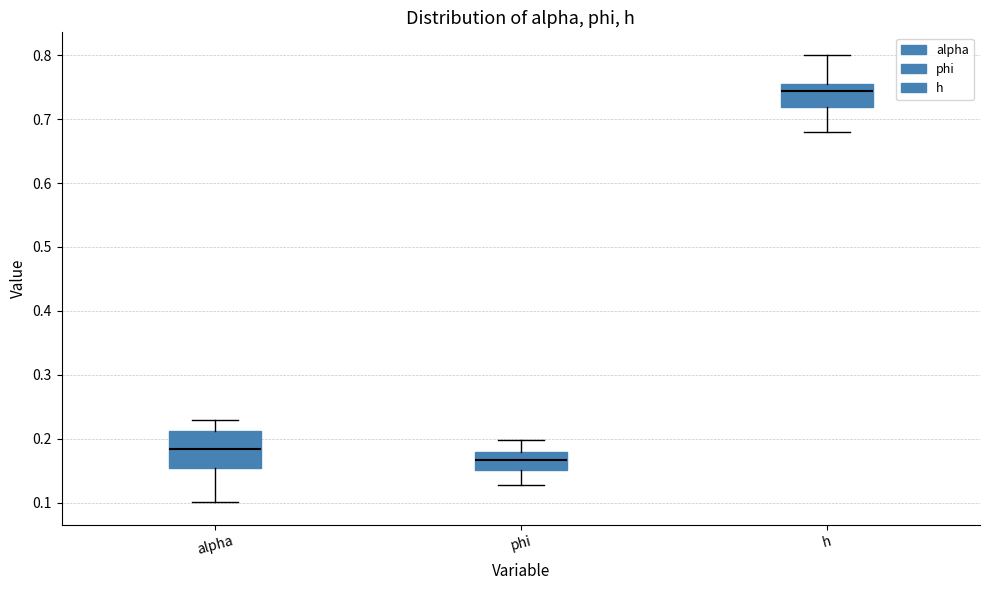

Comparing the boxes themselves (not the whiskers), which one is the tallest?

alpha